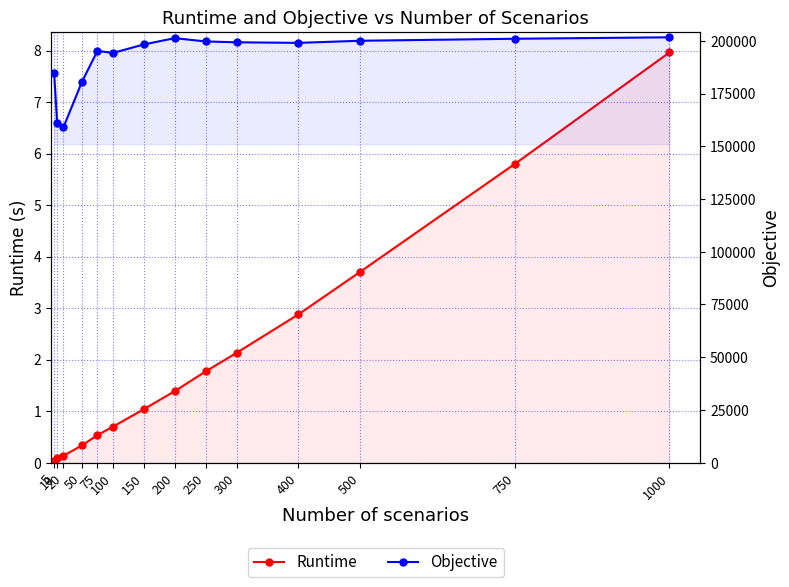

What are all the series names shown in the legend?

Runtime, Objective